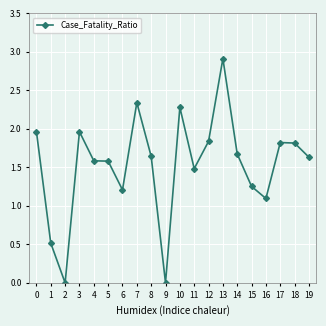

At which category does the chart reach its peak across all series?

13